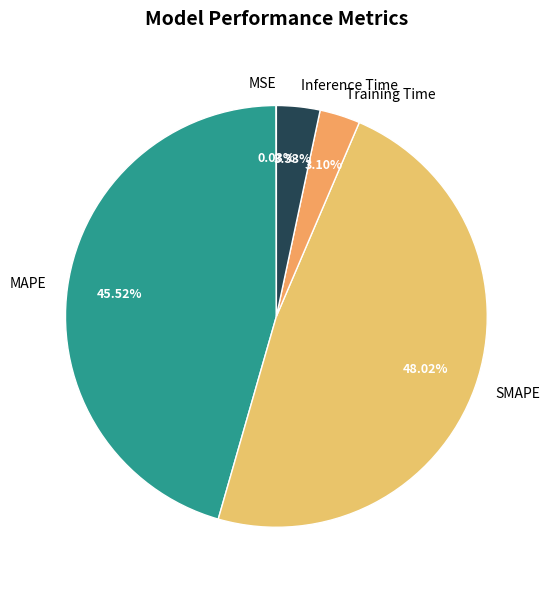

Is there a majority slice in this chart?

No